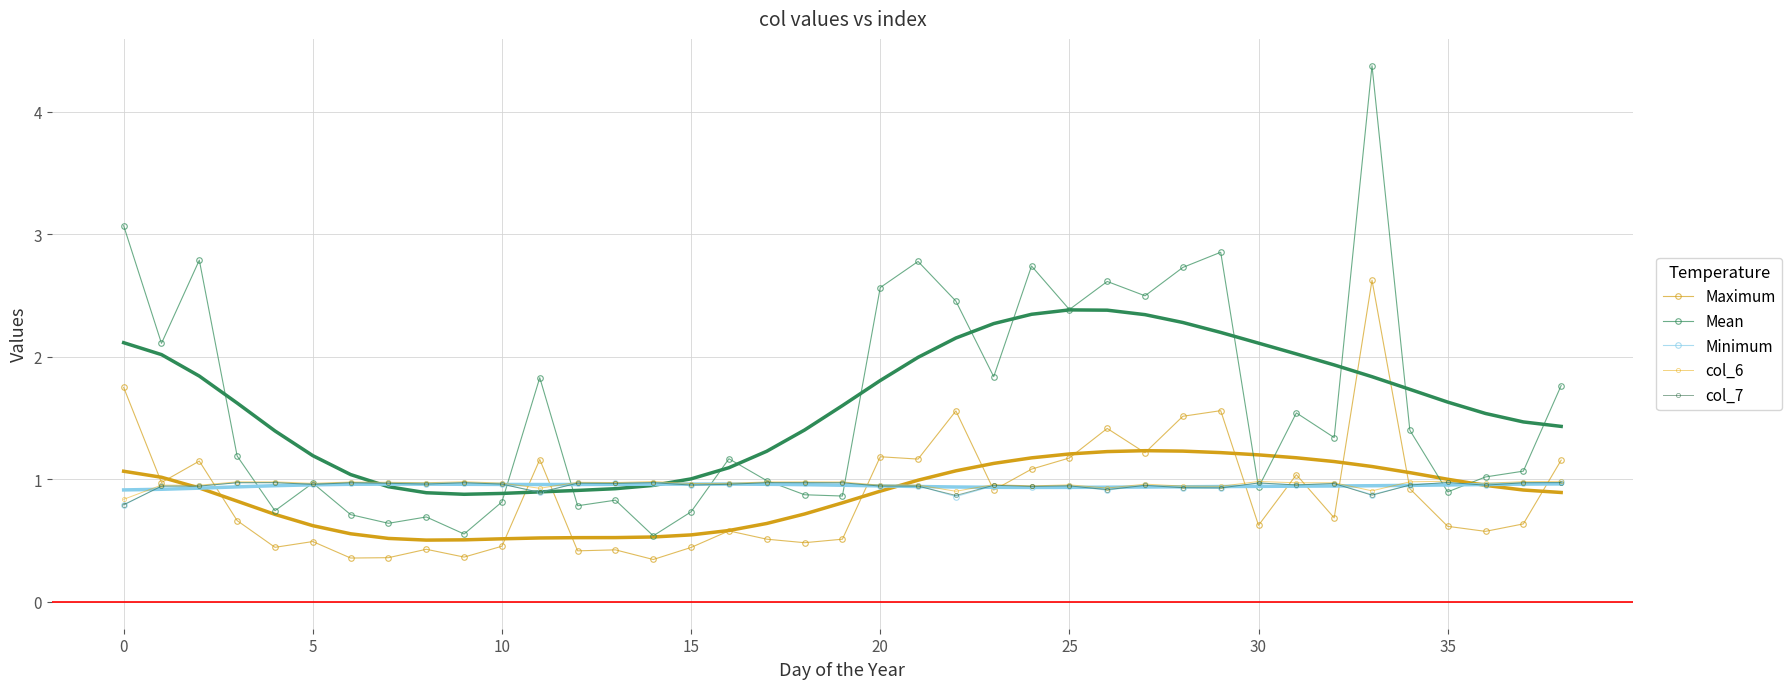

At how many categories does at least one series exceed 0?

39